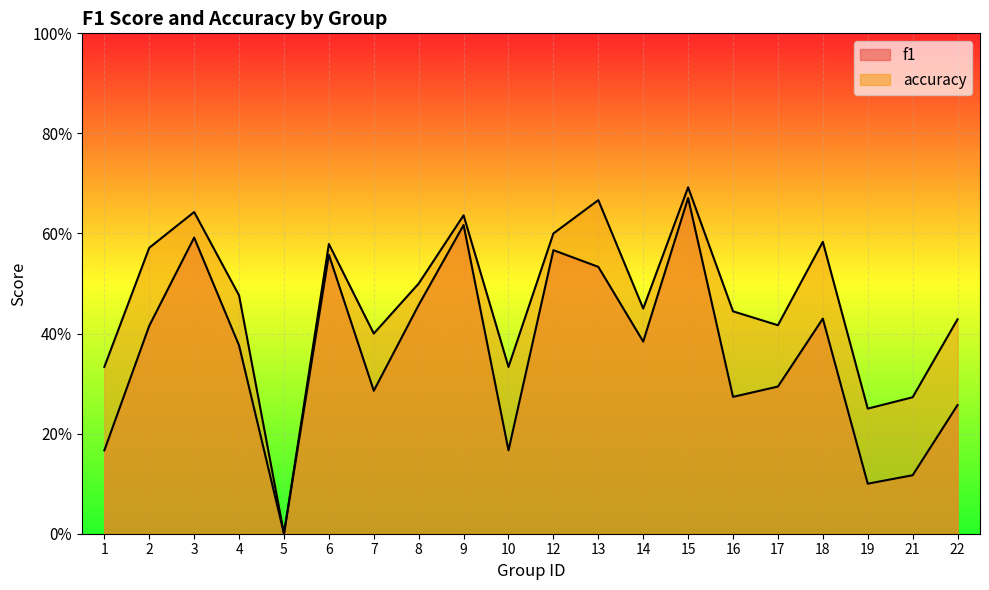

What is the difference between the accuracy values at 2 and 5?

0.6